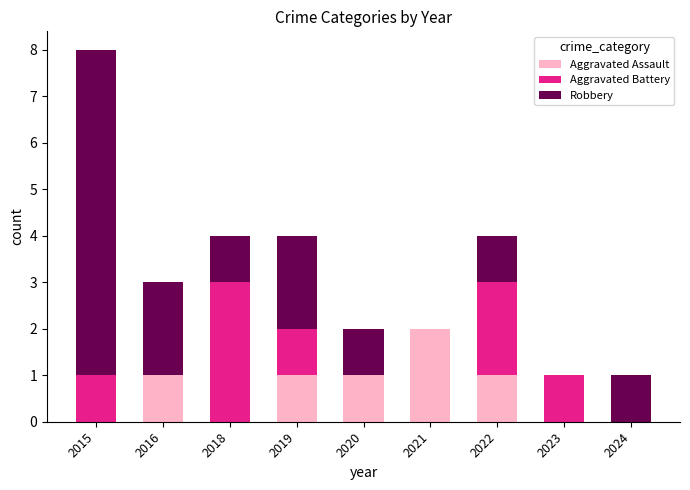

Reading left to right, what are the values for Aggravated Assault?

2015=0	2016=1	2018=0	2019=1	2020=1	2021=2	2022=1	2023=0	2024=0